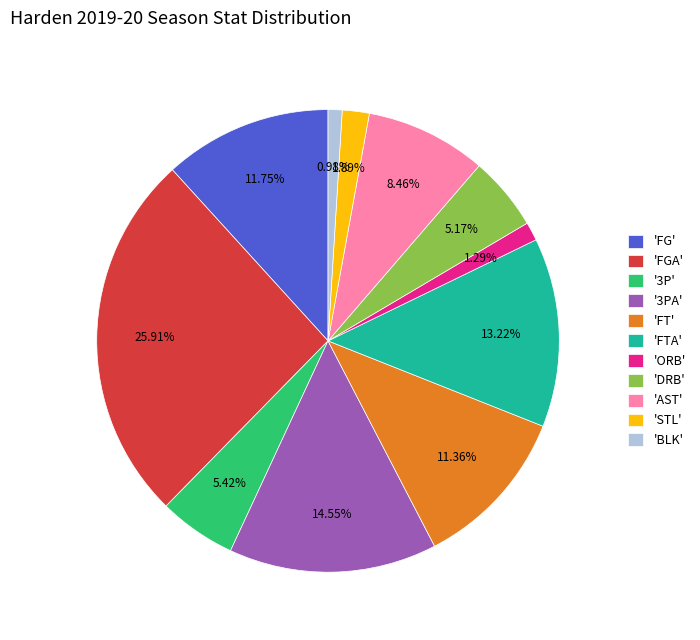

Which category has the biggest portion of the pie?

'FGA'